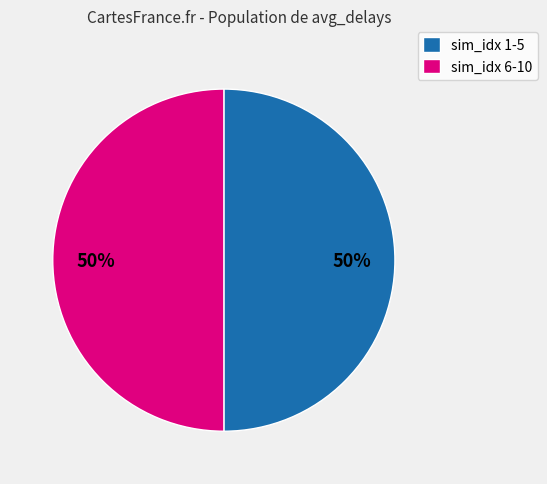

Combined, do sim_idx 6-10 and sim_idx 1-5 account for over 50%?

Yes